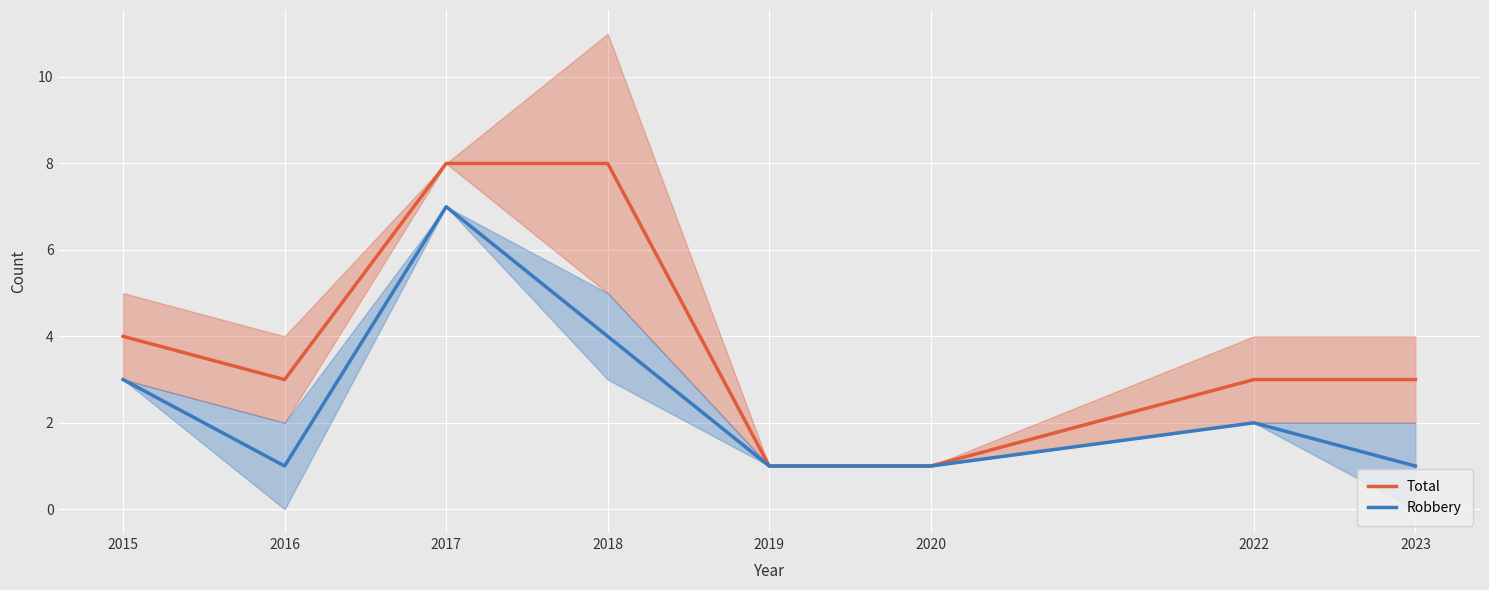

True or false: Robbery has a value of 1 at 2019.

True